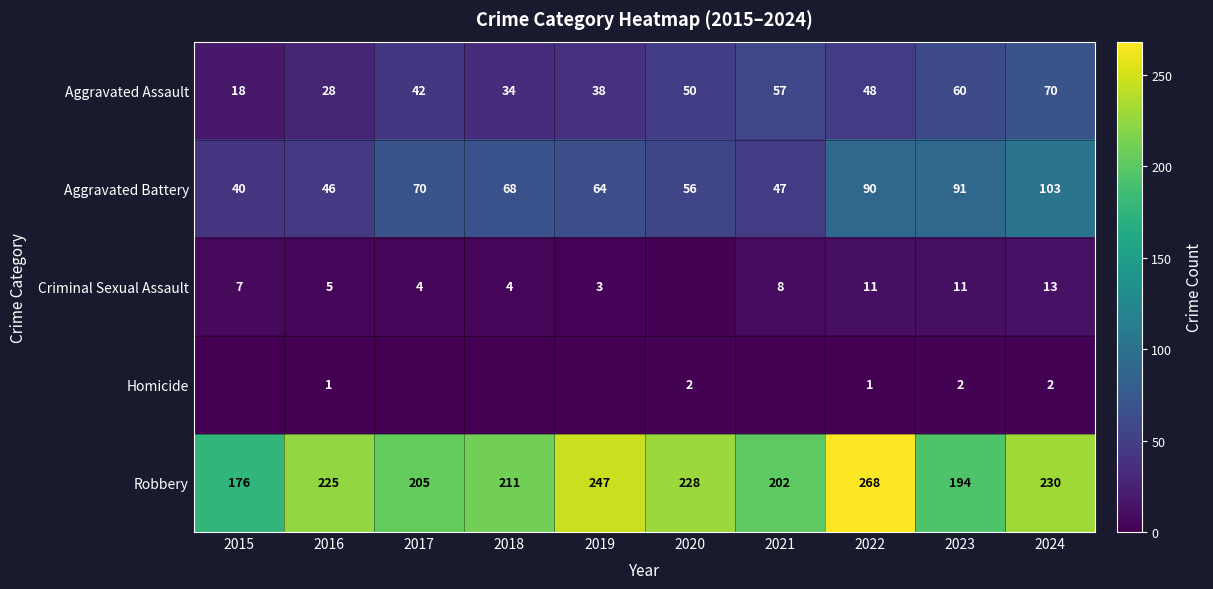

What is the minimum value for Aggravated Assault?

18